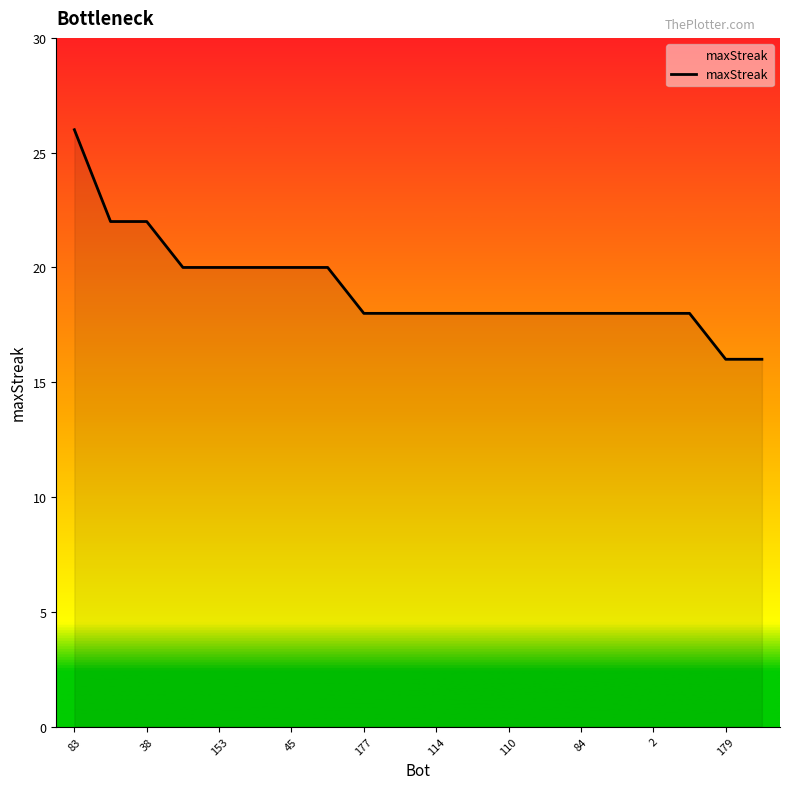

What is the minimum value shown in the chart?

16